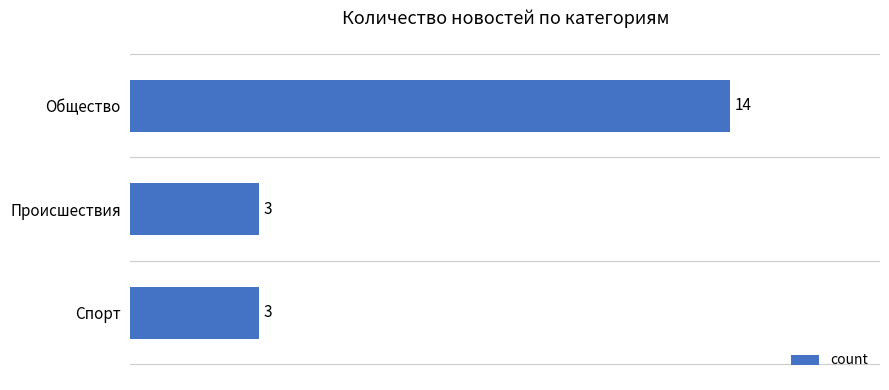

What is the sum of all values?

20